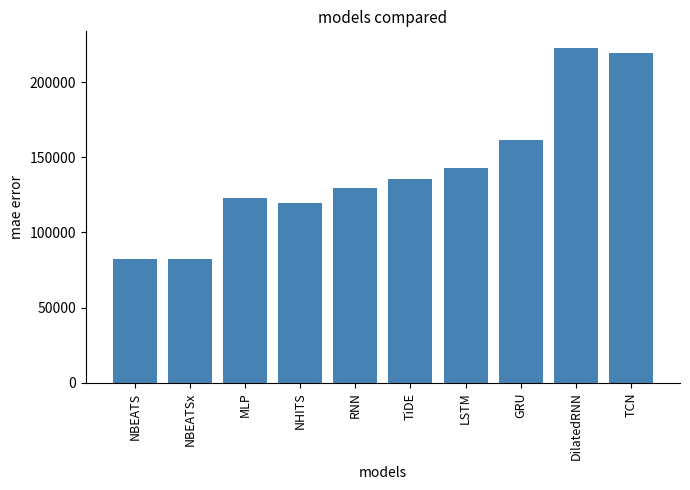

What is the average value?

141825.8